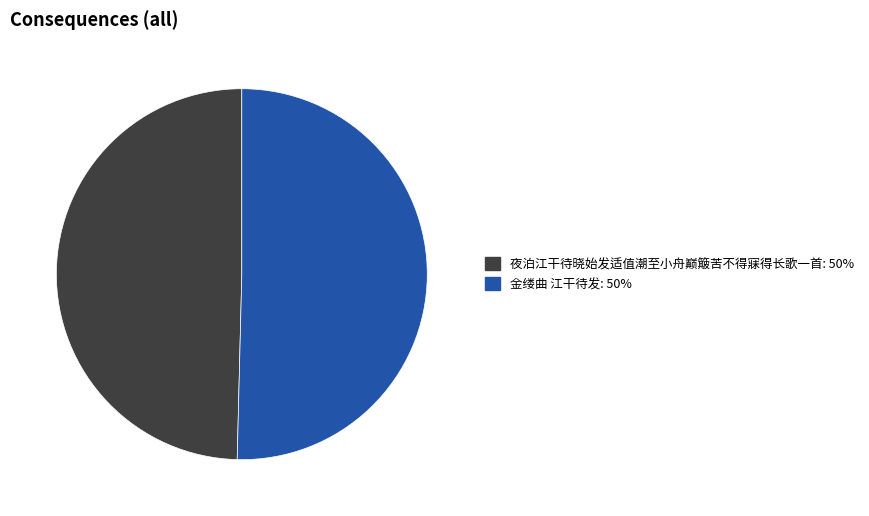

What is the majority slice?

金缕曲 江干待发